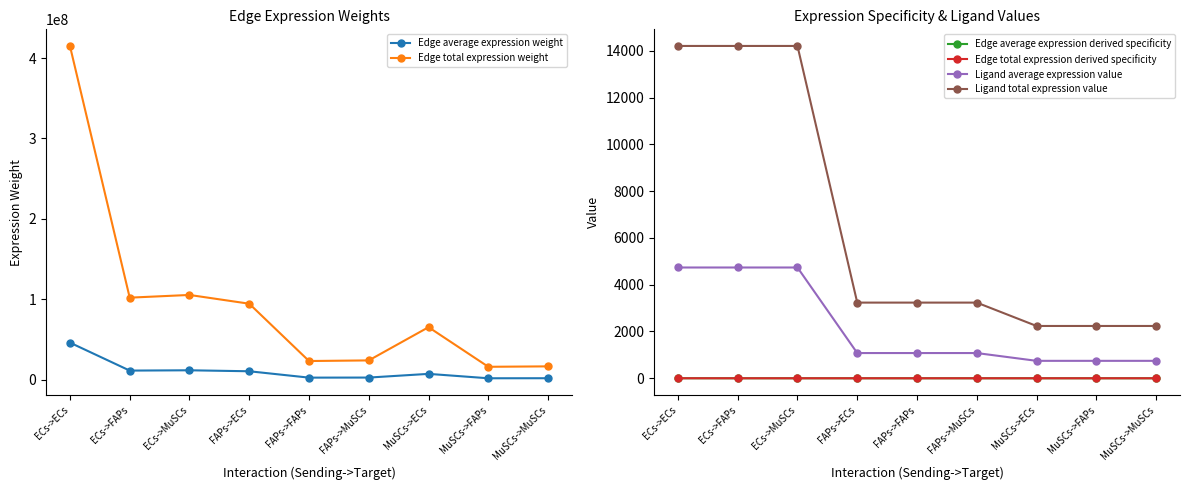

What is the sum of all Edge total expression weight values?

862101775.0